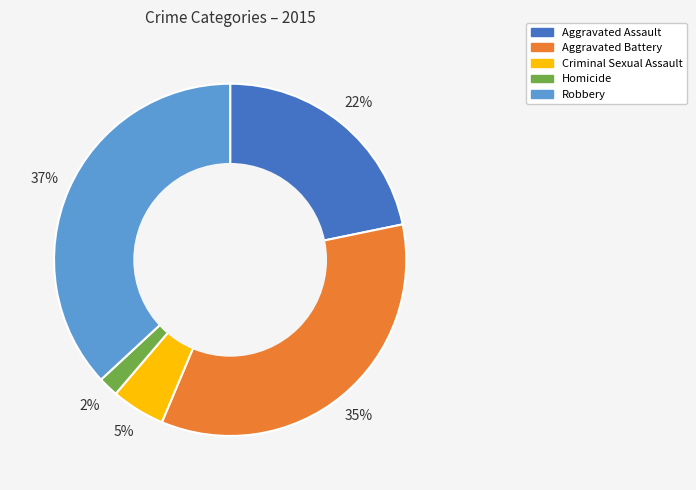

To the nearest percent, what is the combined percentage of Aggravated Assault and Aggravated Battery?

56%